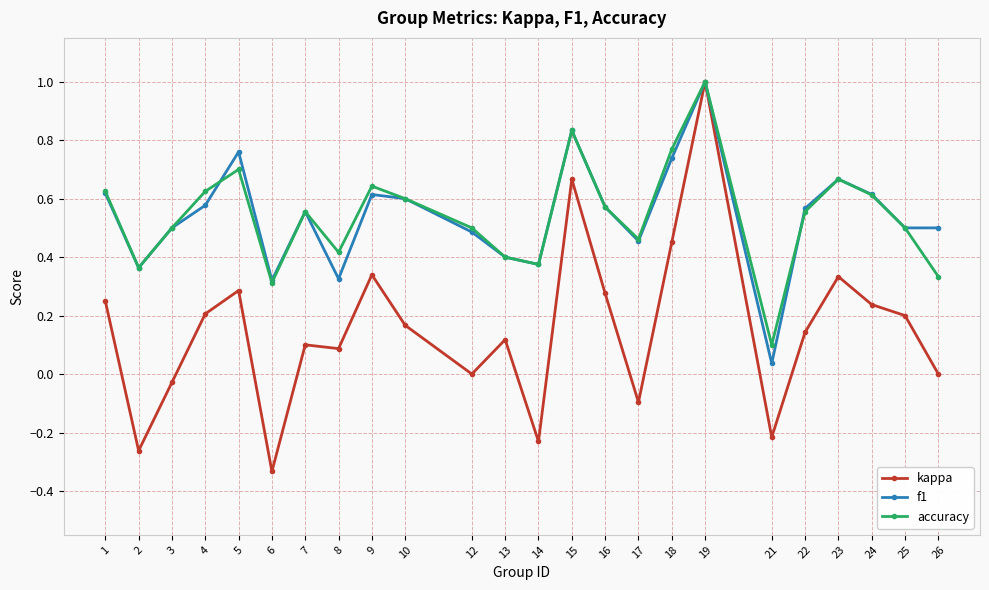

How many interior local peaks does the f1 series have?

6